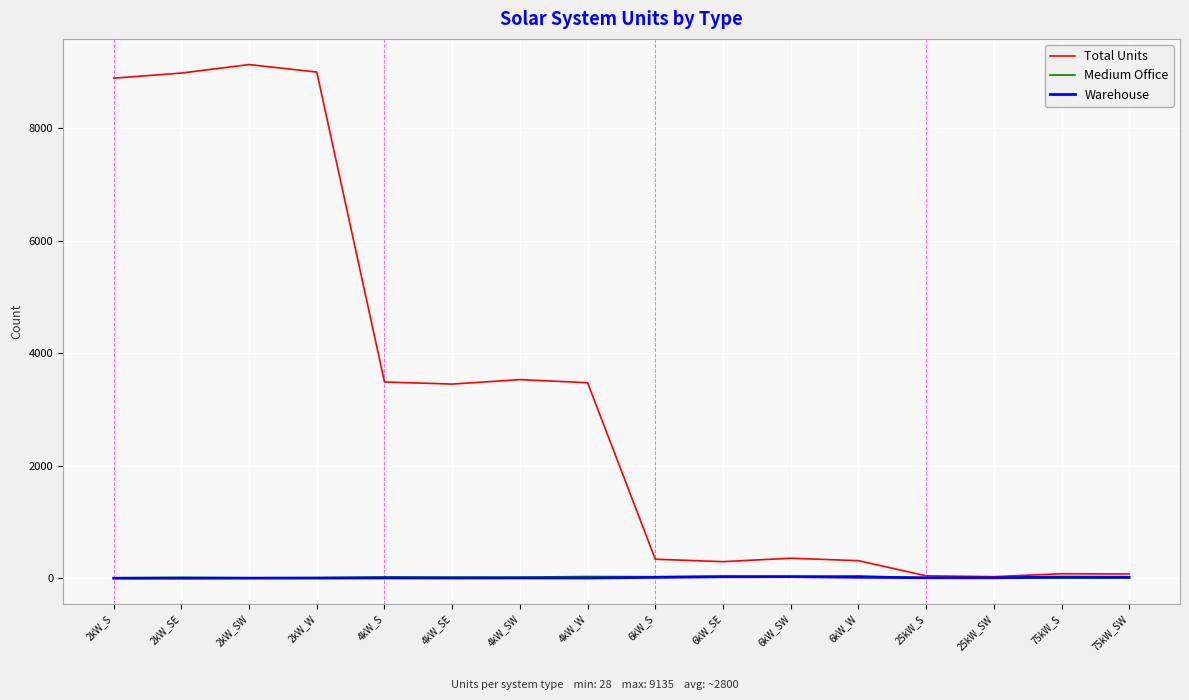

Between 2kW_W and 6kW_S, which series saw the biggest shift?

Total Units